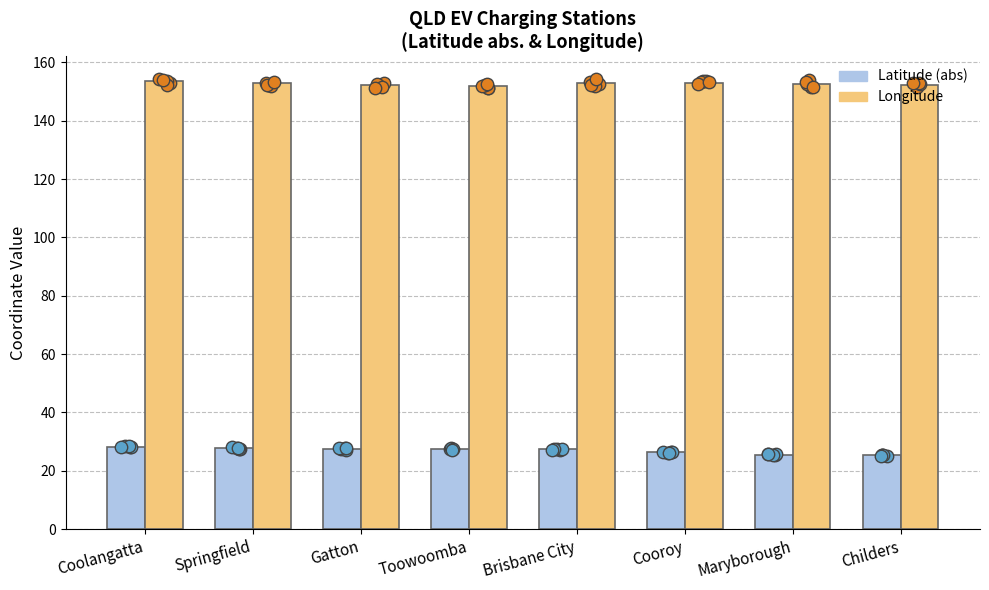

Which series reaches the minimum Y coordinate?

Latitude